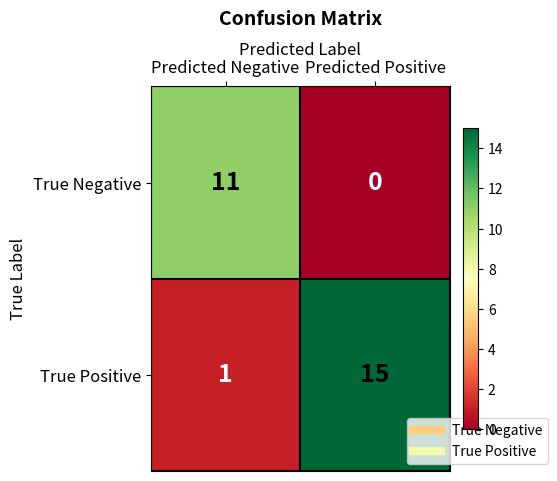

Reading right to left, list all the values displayed in this chart.

True Negative: 0	11
True Positive: 15	1